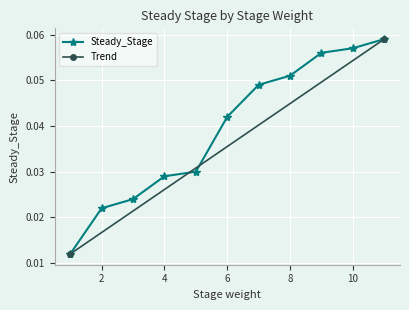

What is the value of the 9th point from the left?

0.1